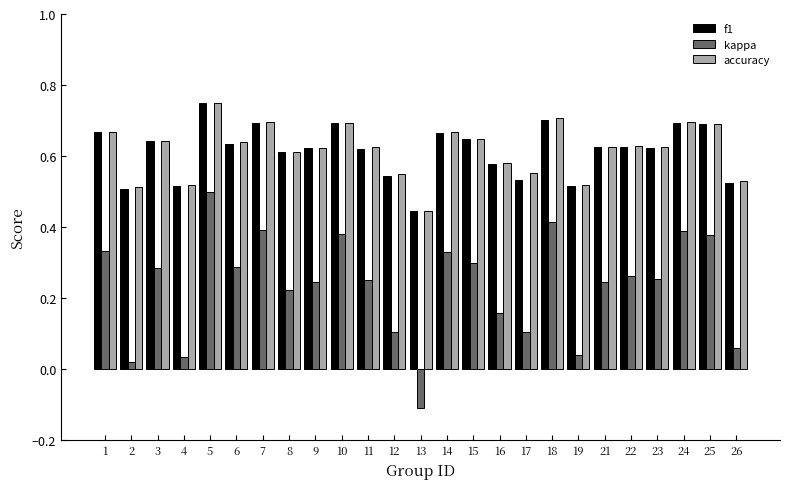

What is the sum of all f1 values?

15.4